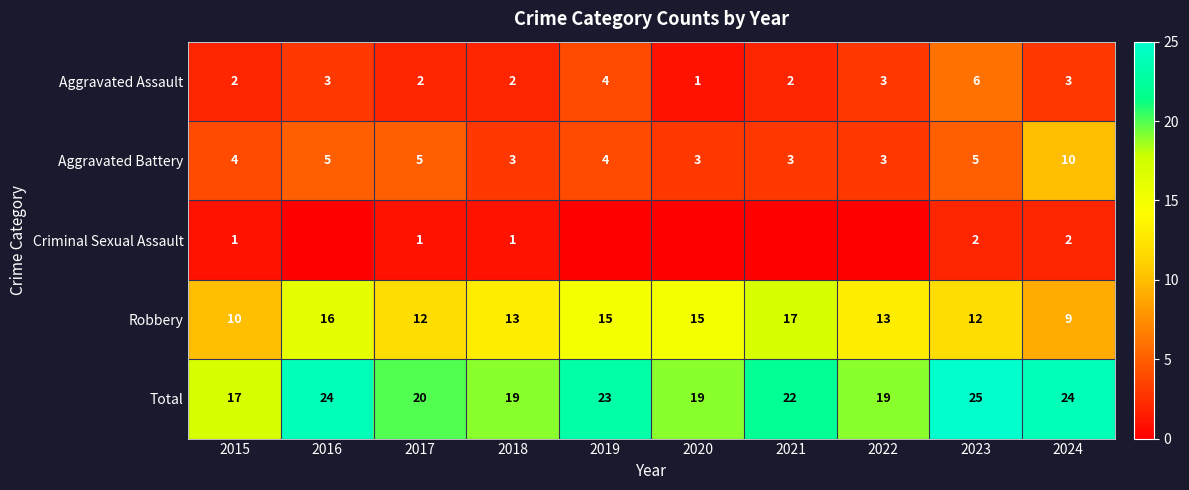

At which label does Robbery reach its minimum?

2024